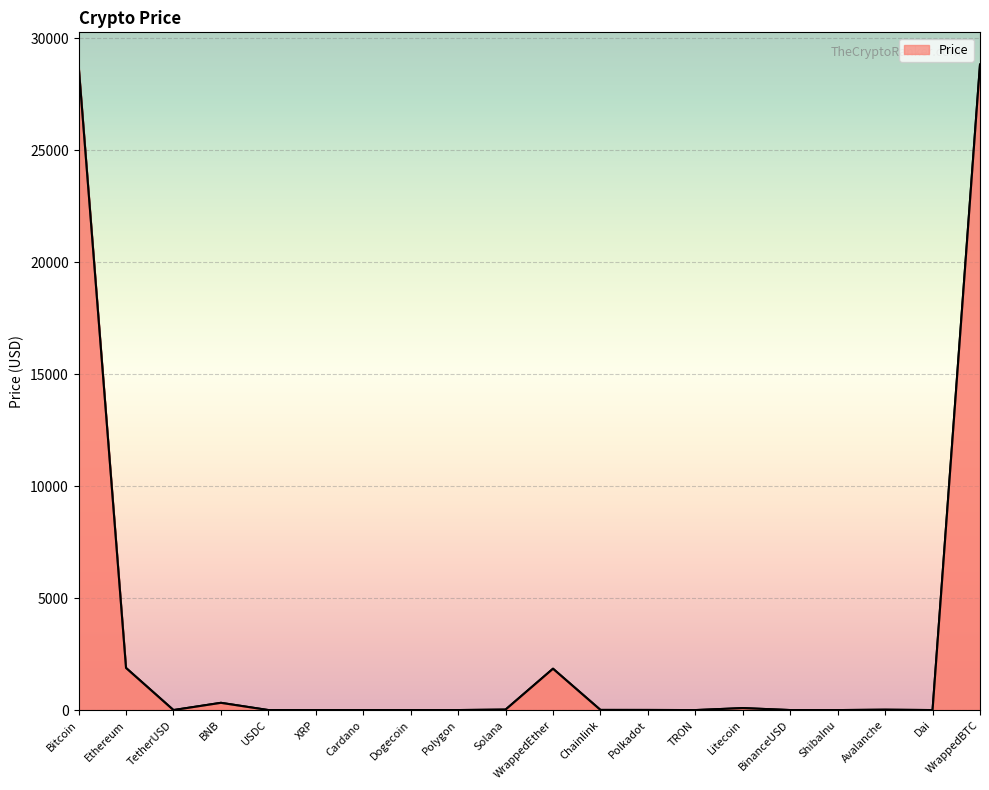

List the labels in order of value, smallest first.

ShibaInu, TRON, Dogecoin, Cardano, XRP, Polygon, Dai, USDC, TetherUSD, BinanceUSD, Polkadot, Chainlink, Avalanche, Solana, Litecoin, BNB, WrappedEther, Ethereum, Bitcoin, WrappedBTC